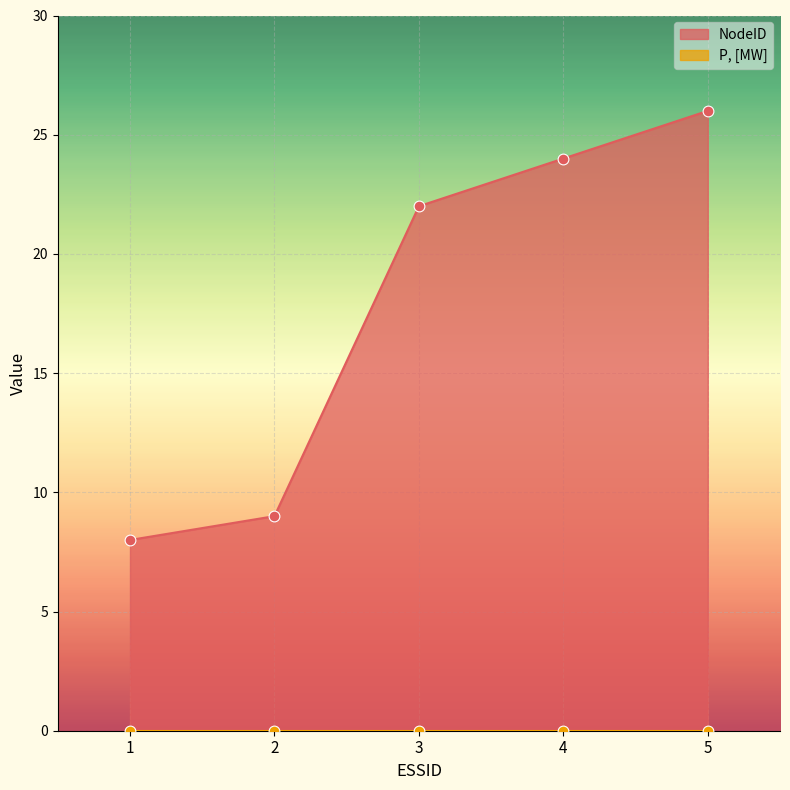

What is the change in value from 2 to 4?

+15